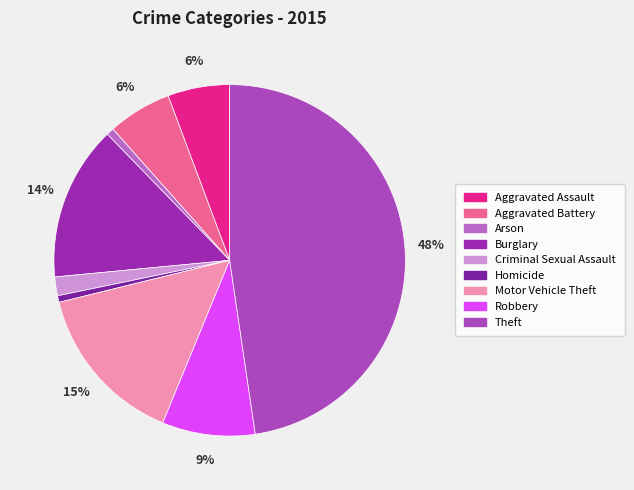

What is the smallest slice in the pie chart?

Homicide